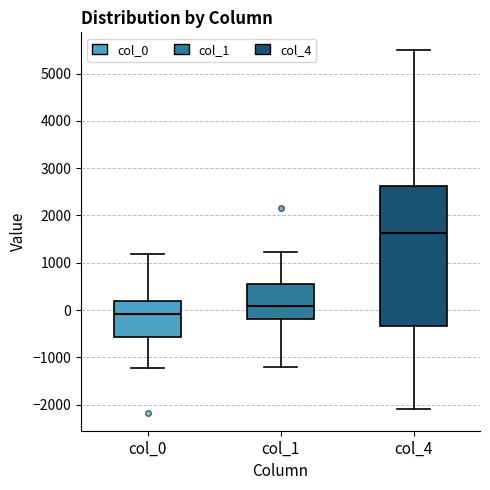

Where is the lower edge of the box for col_1 on the y-axis? The values are not printed on the chart, so give them approximately, as read against the axis.

-200